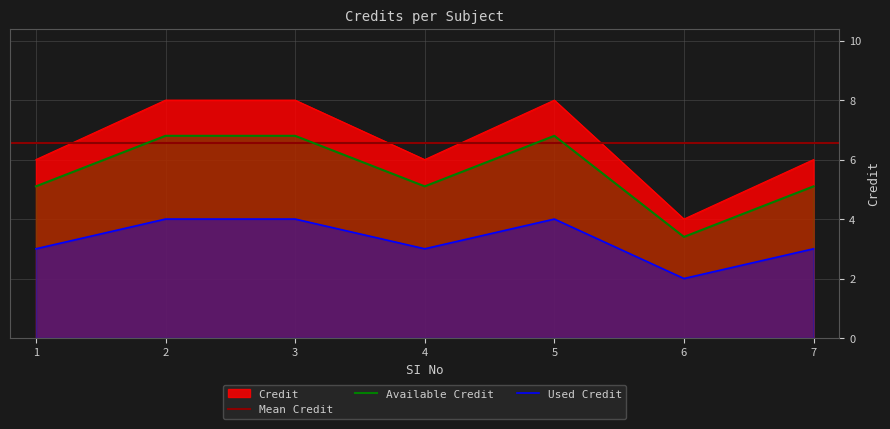

Is it true that the value at 6 is 7?

False